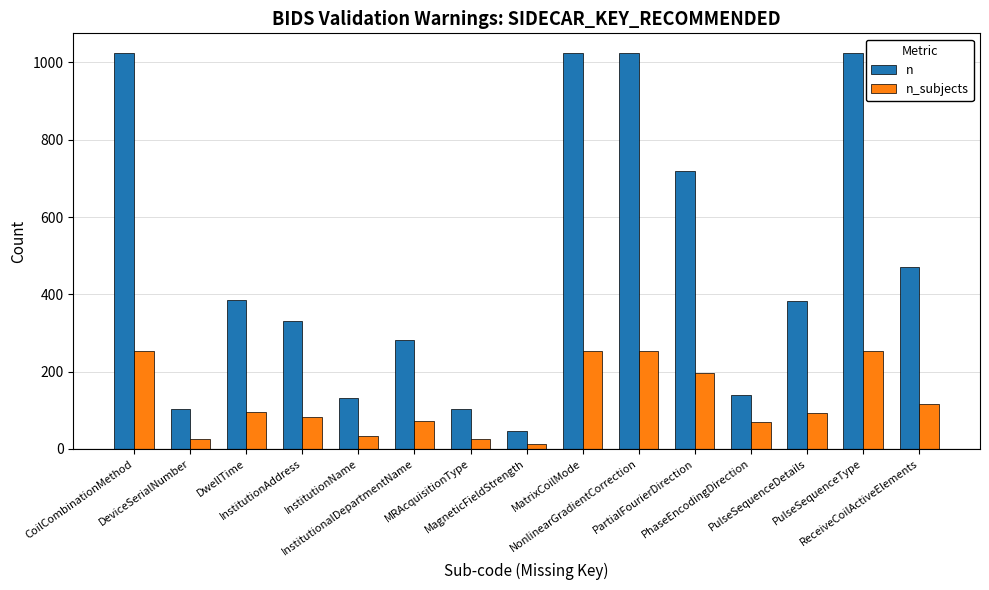

Which series has the widest spread of values?

n